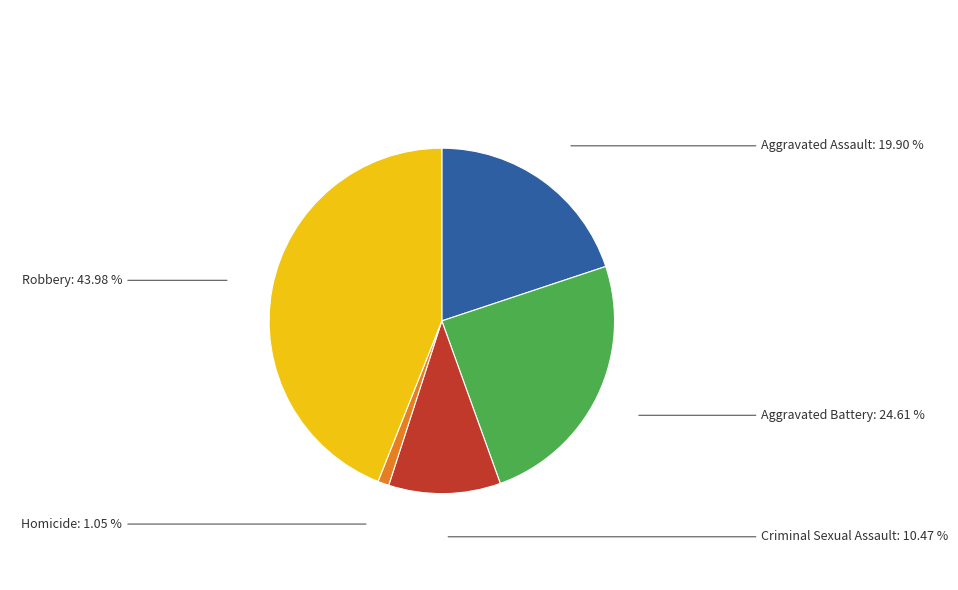

To the nearest percent, what percentage of the pie is Aggravated Battery?

25%